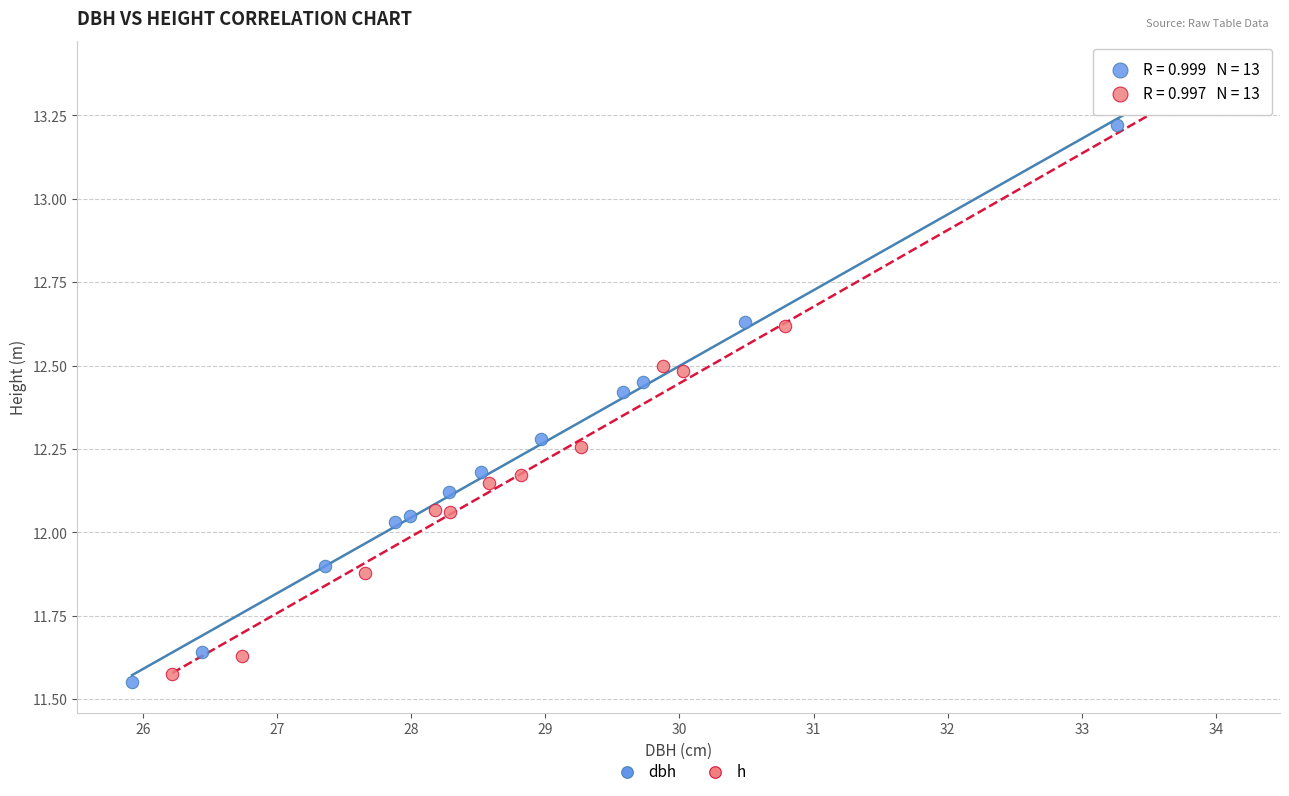

What are all the series names shown in the legend?

dbh, h